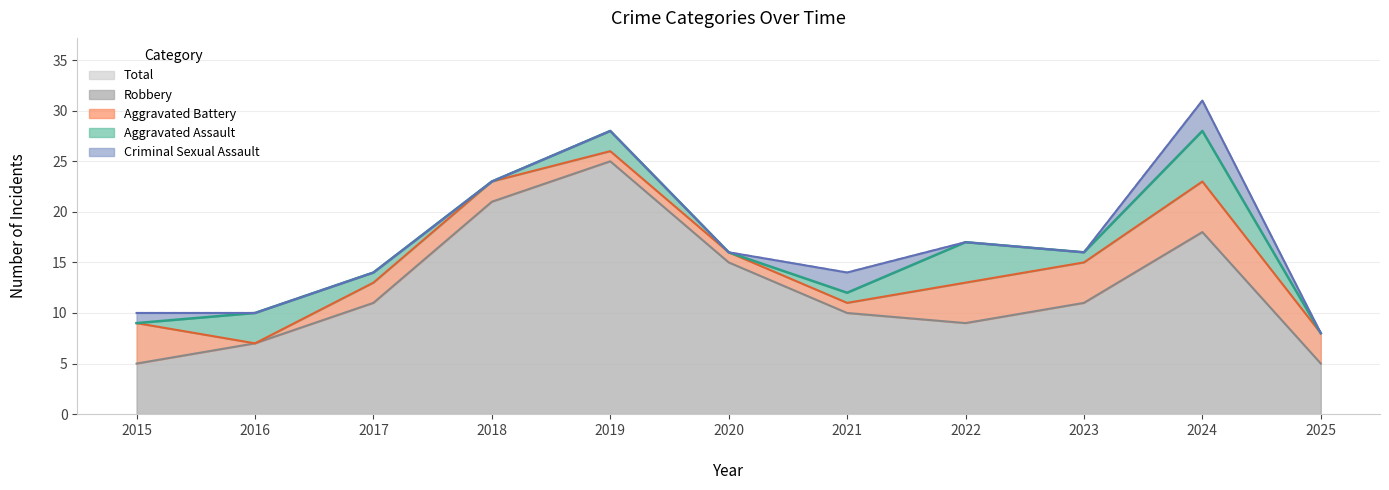

How many values in Criminal Sexual Assault are above zero?

3